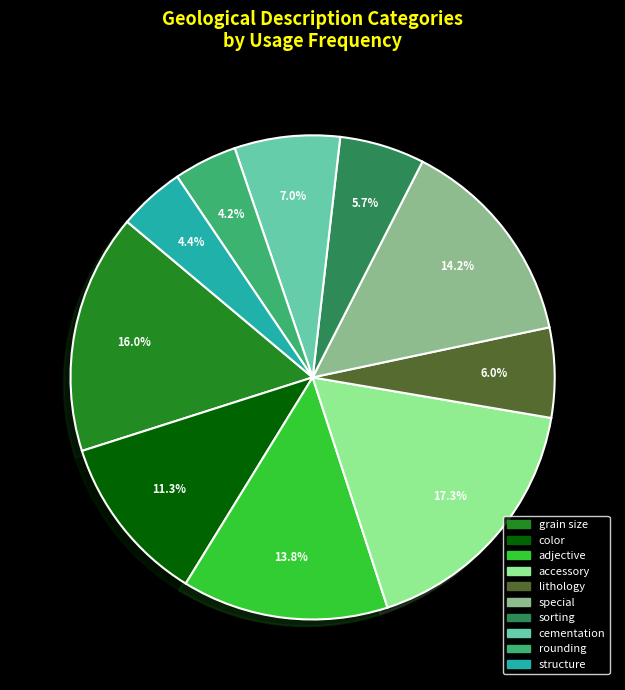

To the nearest percent, what is the combined percentage of color and structure?

16%